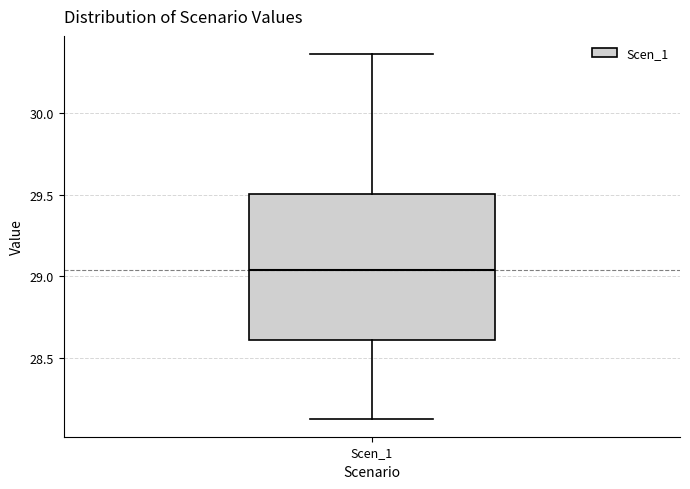

Read this box plot against the y-axis: the position of the median line, the range covered by the box, and the ends of both whiskers. The values are not printed on the chart, so give them approximately, as read against the axis.

median 29.05, box 28.60 to 29.50, whiskers 28.15 to 30.35